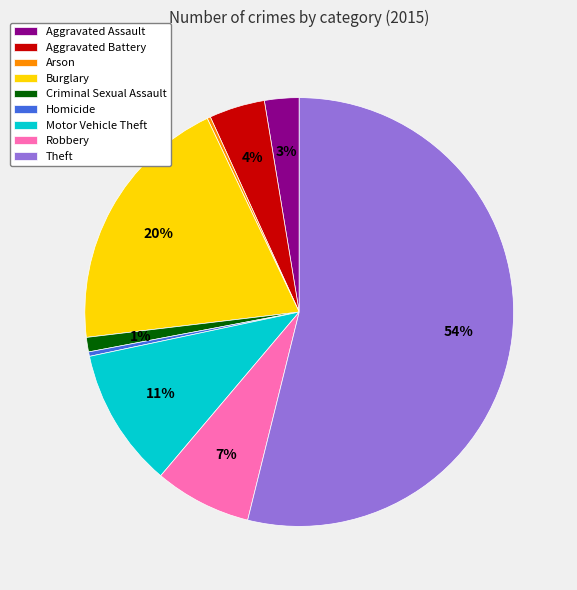

Does any single category account for the majority?

Yes